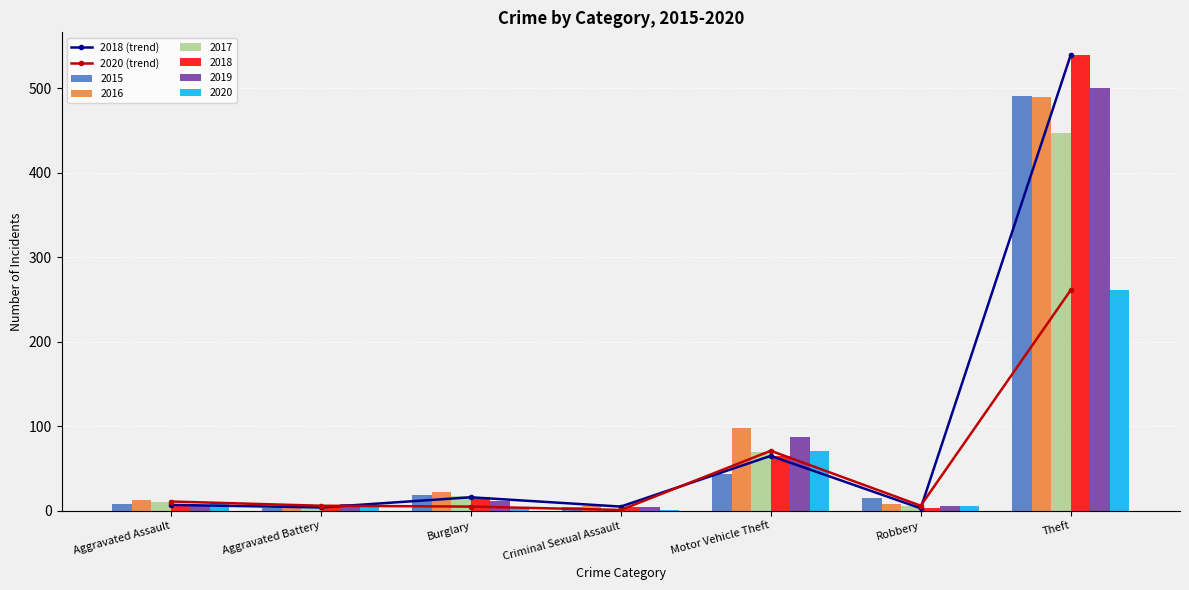

What is the maximum value shown in the chart?

539